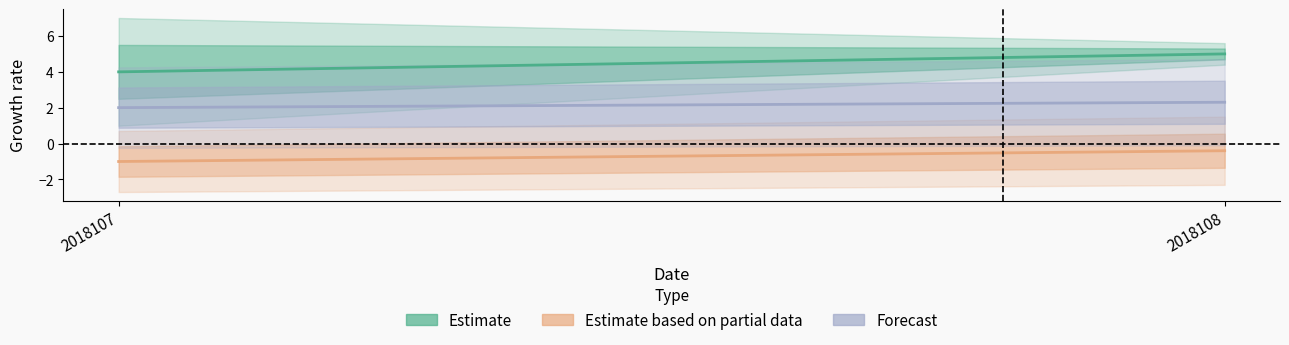

Rank the series by their maximum value, from highest to lowest.

Estimate, Forecast, Estimate based on partial data